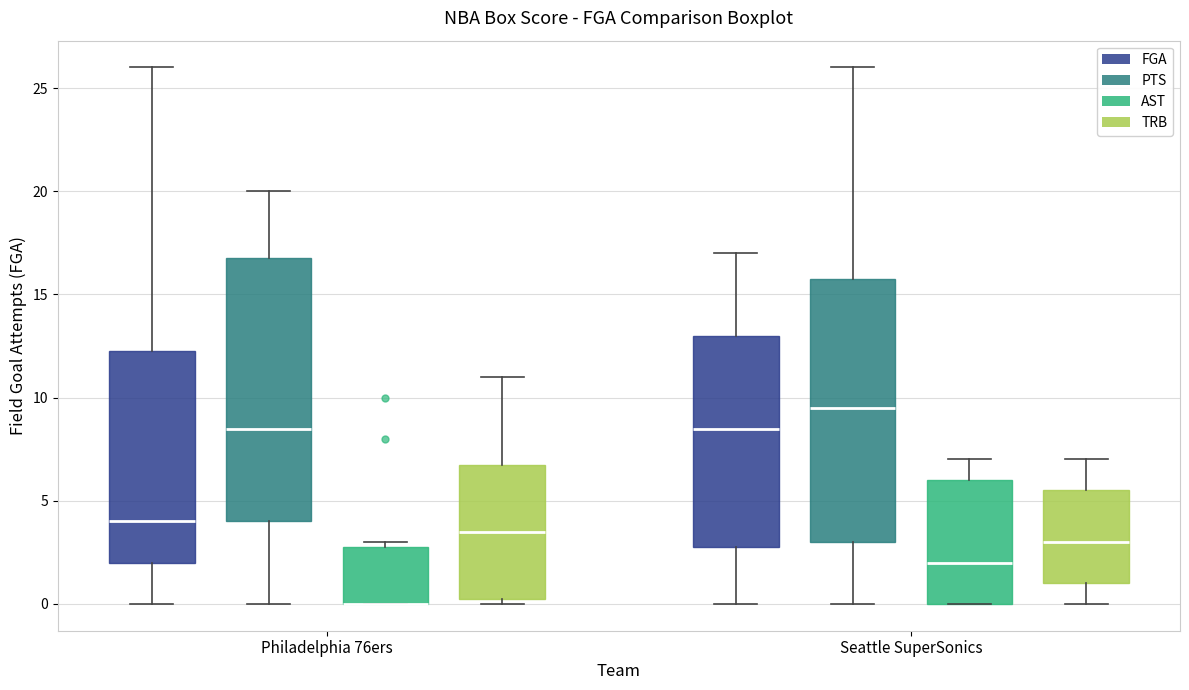

Where is the lower edge of the box for Philadelphia 76ers (AST) on the y-axis? The values are not printed on the chart, so give them approximately, as read against the axis.

0.0